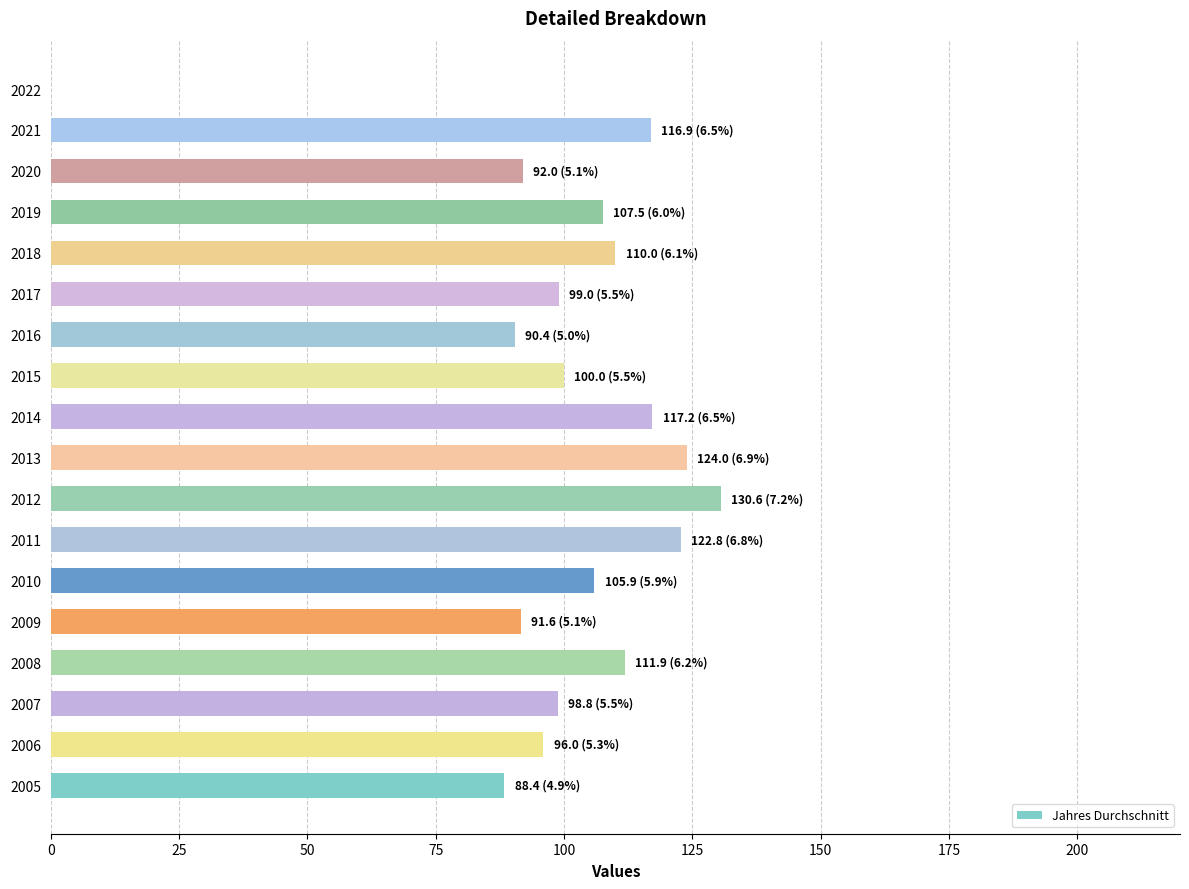

Is it true that the value at 2005 is 53.5?

False